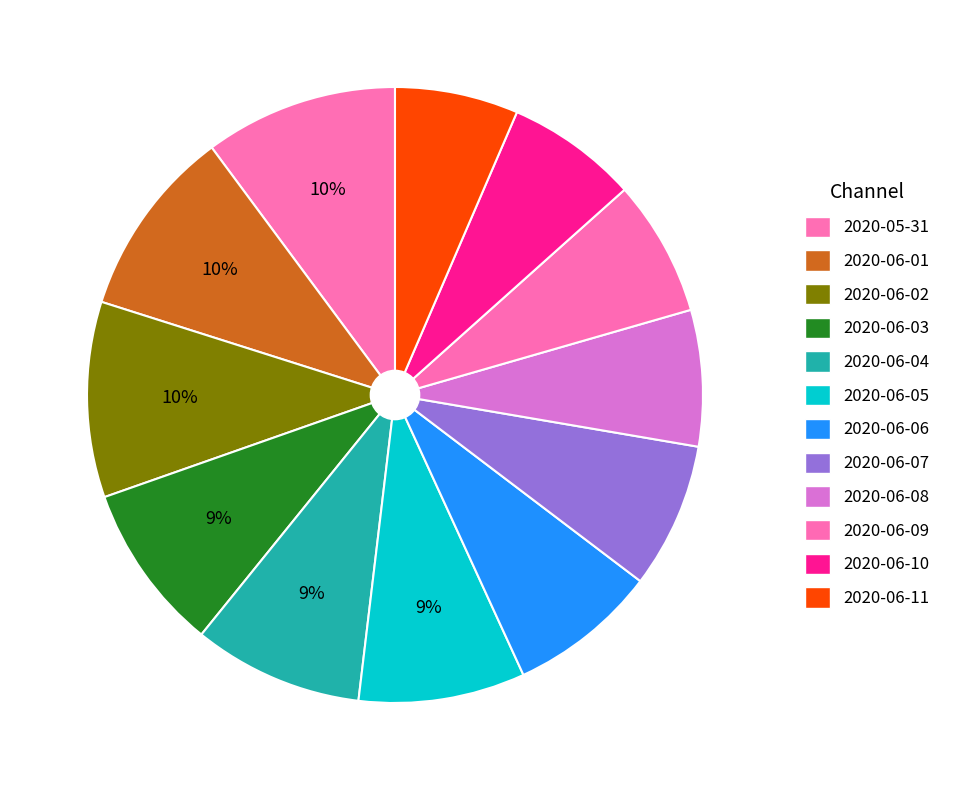

How many segments does this pie chart have?

12